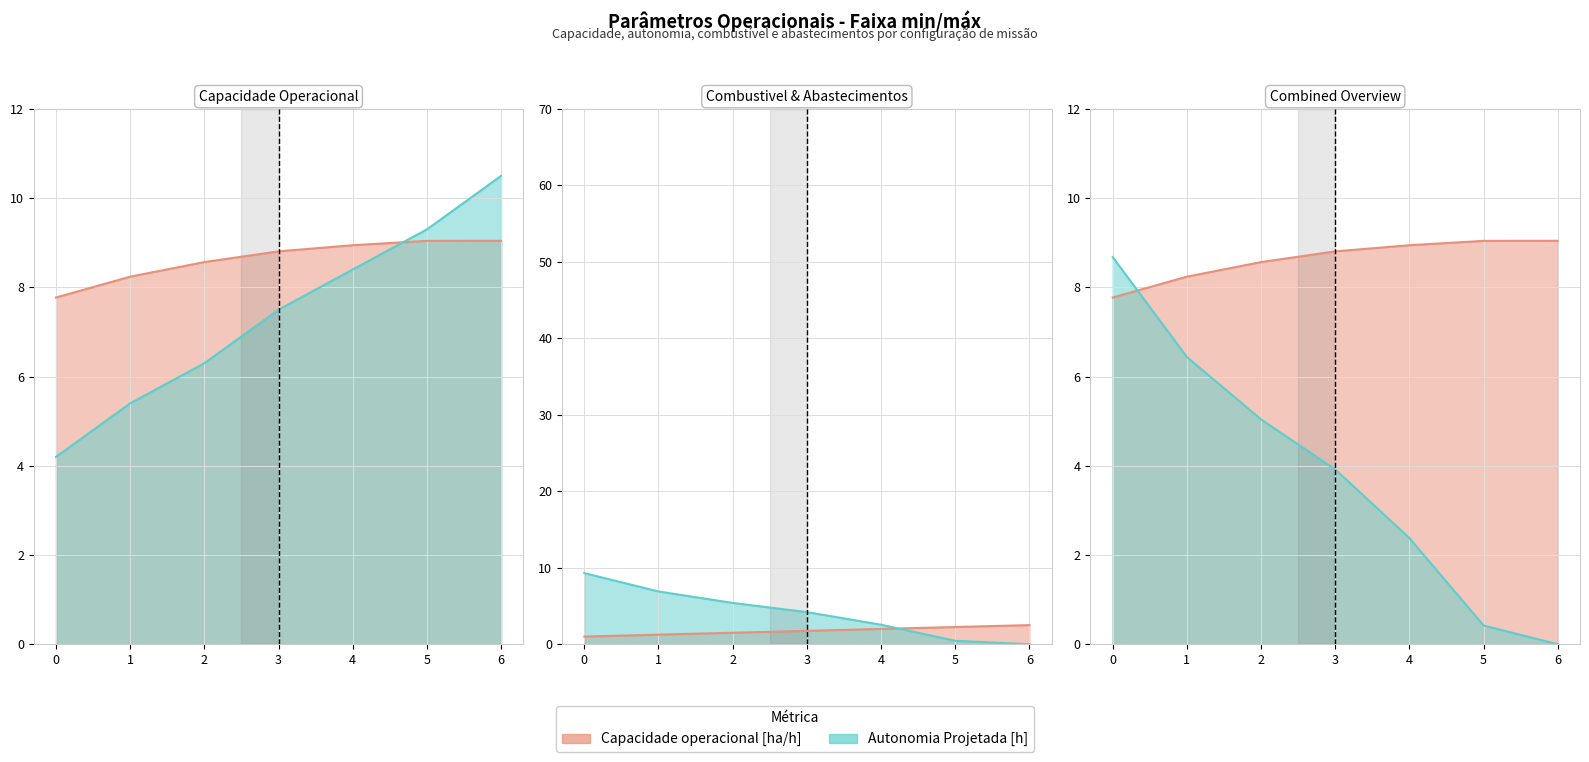

At which label is Autonomia Projetada [h] closest to 7?

3